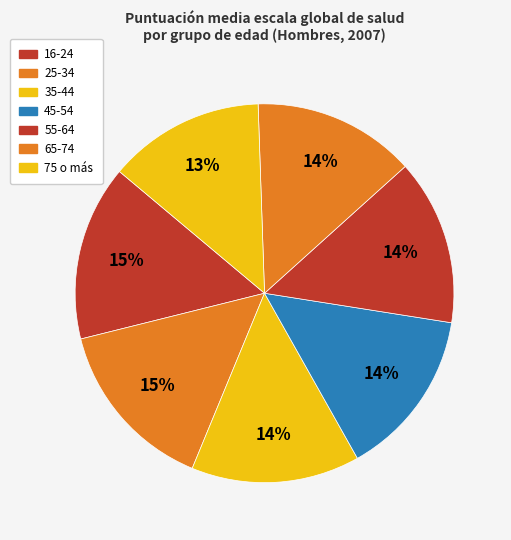

How many segments does this pie chart have?

7